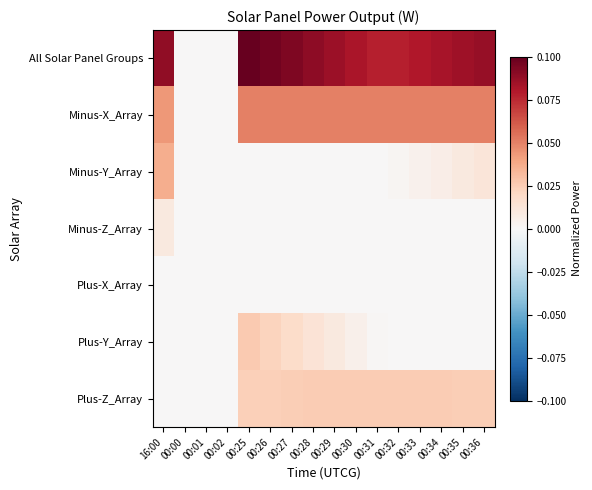

Reading left to right, extract all data points from this chart.

All Solar Panel Groups: 16:00=0.1	00:00=0.0	00:01=0.0	00:02=0.0	00:25=0.1	00:26=0.1	00:27=0.1	00:28=0.1	00:29=0.1	00:30=0.1	00:31=0.1	00:32=0.1	00:33=0.1	00:34=0.1	00:35=0.1	00:36=0.1
Minus-X_Array: 16:00=0.0	00:00=0.0	00:01=0.0	00:02=0.0	00:25=0.1	00:26=0.1	00:27=0.1	00:28=0.1	00:29=0.1	00:30=0.1	00:31=0.1	00:32=0.1	00:33=0.1	00:34=0.1	00:35=0.1	00:36=0.1
Minus-Y_Array: 16:00=0.0	00:00=0.0	00:01=0.0	00:02=0.0	00:25=0.0	00:26=0.0	00:27=0.0	00:28=0.0	00:29=0.0	00:30=0.0	00:31=0.0	00:32=0.0	00:33=0.0	00:34=0.0	00:35=0.0	00:36=0.0
Minus-Z_Array: 16:00=0.0	00:00=0.0	00:01=0.0	00:02=0.0	00:25=0.0	00:26=0.0	00:27=0.0	00:28=0.0	00:29=0.0	00:30=0.0	00:31=0.0	00:32=0.0	00:33=0.0	00:34=0.0	00:35=0.0	00:36=0.0
Plus-X_Array: 16:00=0.0	00:00=0.0	00:01=0.0	00:02=0.0	00:25=0.0	00:26=0.0	00:27=0.0	00:28=0.0	00:29=0.0	00:30=0.0	00:31=0.0	00:32=0.0	00:33=0.0	00:34=0.0	00:35=0.0	00:36=0.0
Plus-Y_Array: 16:00=0.0	00:00=0.0	00:01=0.0	00:02=0.0	00:25=0.0	00:26=0.0	00:27=0.0	00:28=0.0	00:29=0.0	00:30=0.0	00:31=0.0	00:32=0.0	00:33=0.0	00:34=0.0	00:35=0.0	00:36=0.0
Plus-Z_Array: 16:00=0.0	00:00=0.0	00:01=0.0	00:02=0.0	00:25=0.0	00:26=0.0	00:27=0.0	00:28=0.0	00:29=0.0	00:30=0.0	00:31=0.0	00:32=0.0	00:33=0.0	00:34=0.0	00:35=0.0	00:36=0.0